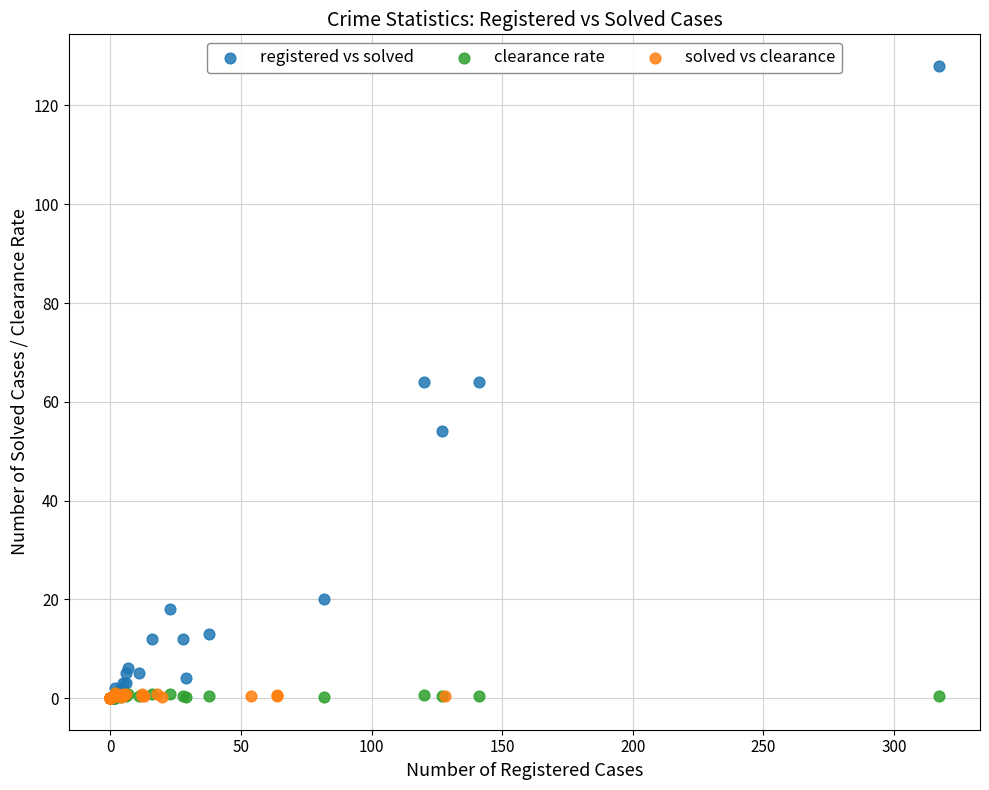

Which series has the widest spread of Y values?

registered vs solved